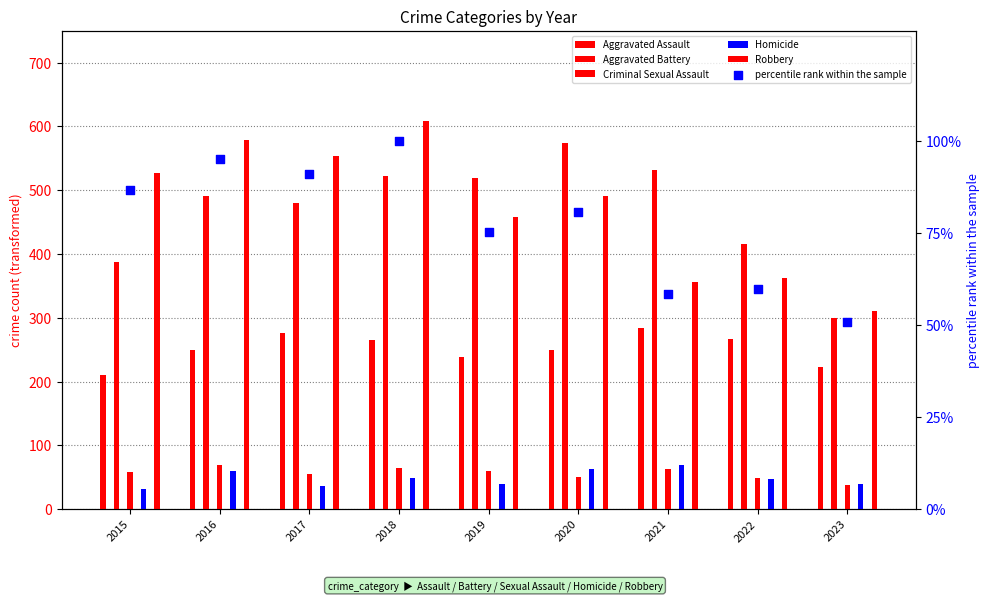

What are all the series names shown in the legend?

Aggravated Assault, Aggravated Battery, Criminal Sexual Assault, Homicide, Robbery, percentile rank within the sample